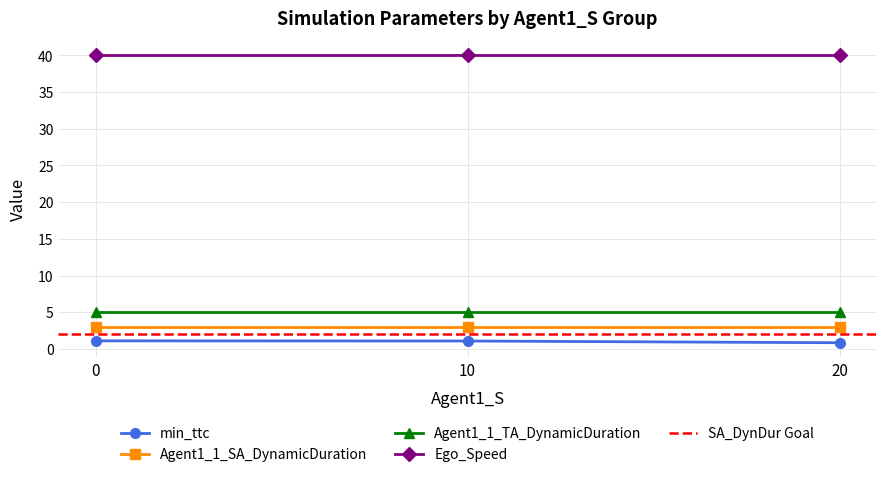

True or false: Agent1_1_TA_DynamicDuration has more than 1 points higher than both neighbors.

False